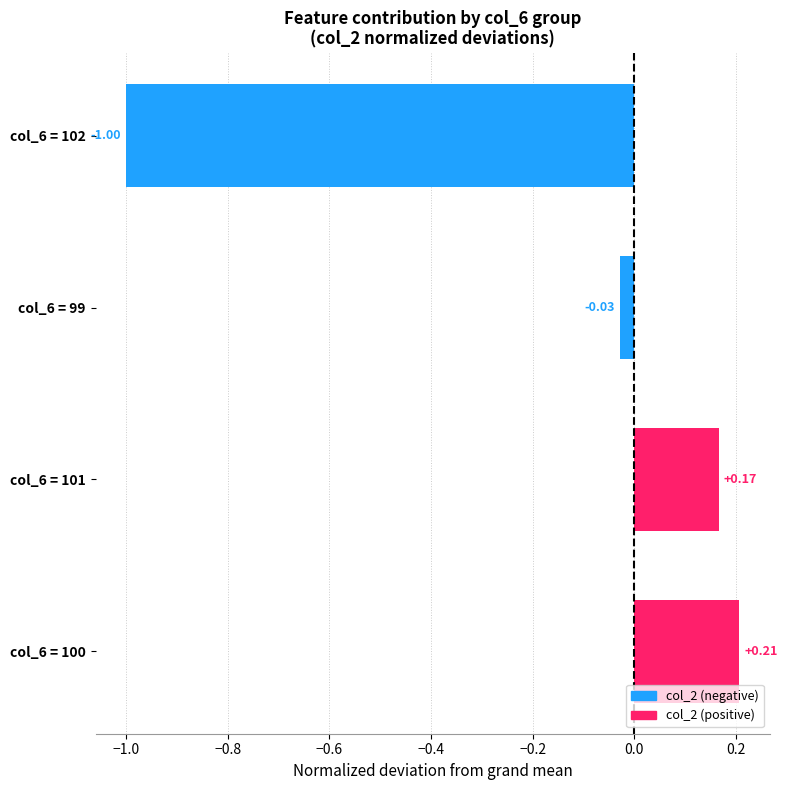

Which label corresponds to the largest value in the chart?

col_6 = 100